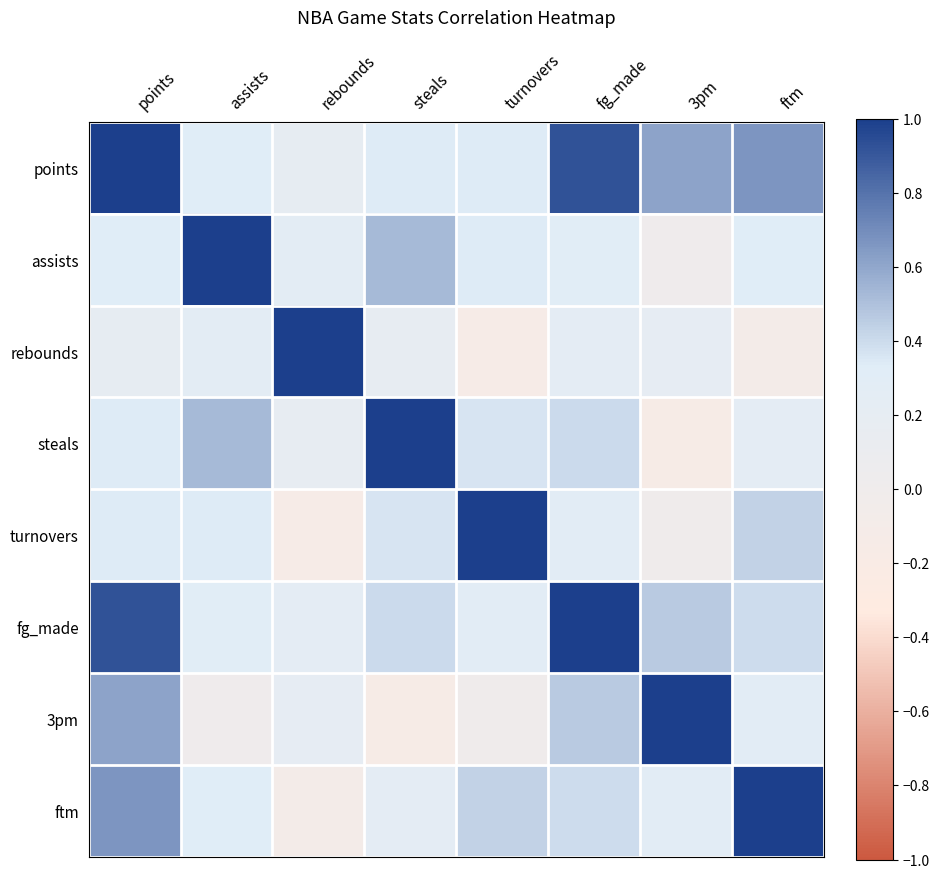

Which category has the lowest value across all series?

3pm